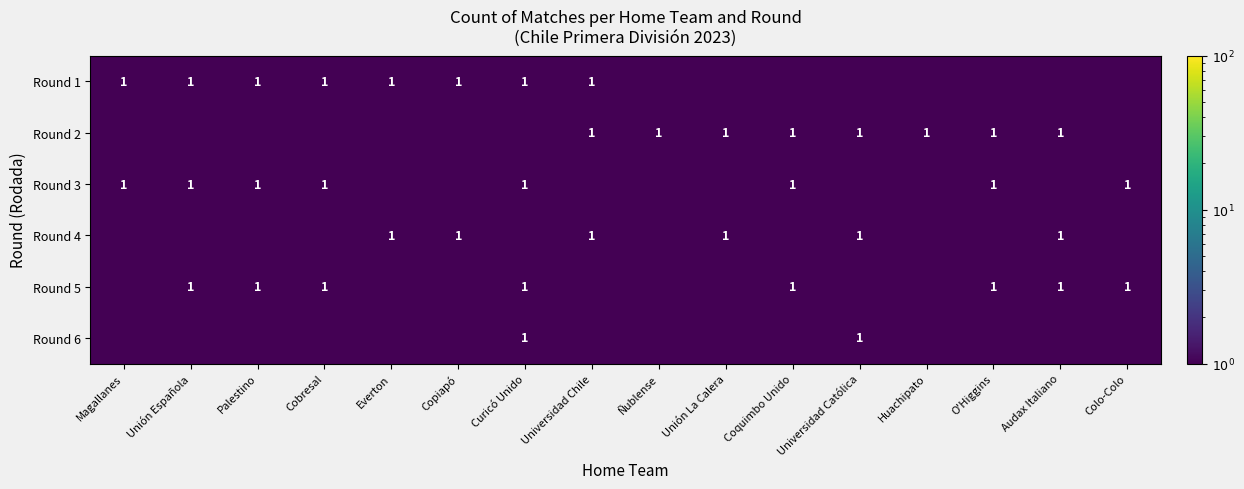

Is it true that Round 5 equals 0.2 at Unión Española?

False